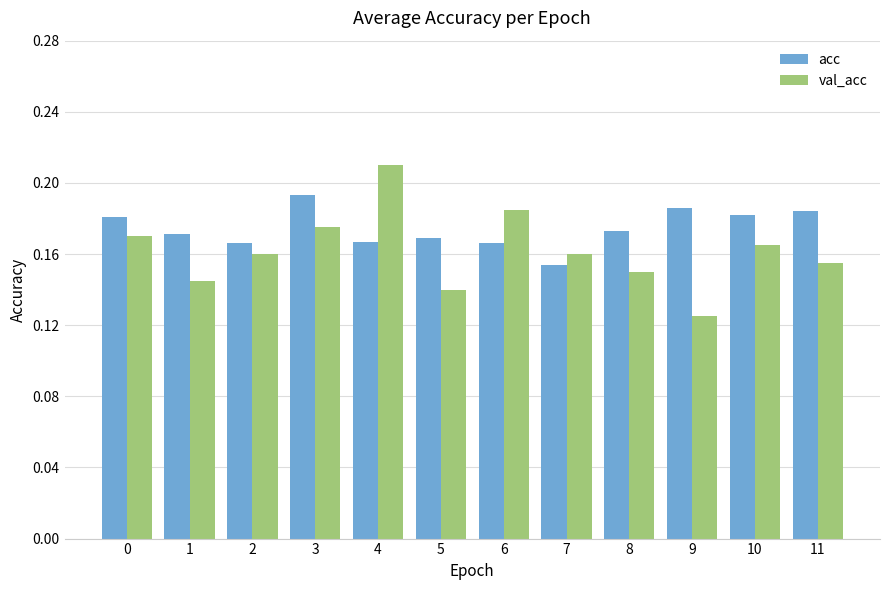

Which series has the largest total across all categories?

acc